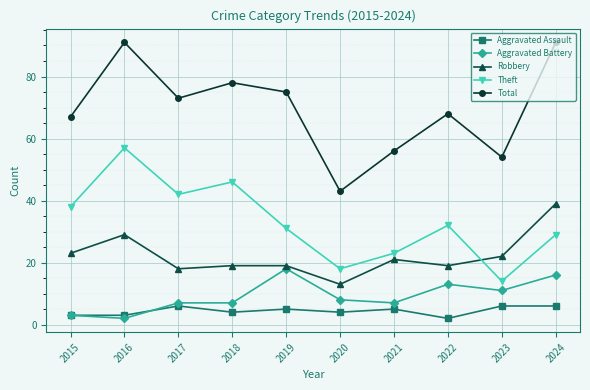

Which series has the largest total across all categories?

Total